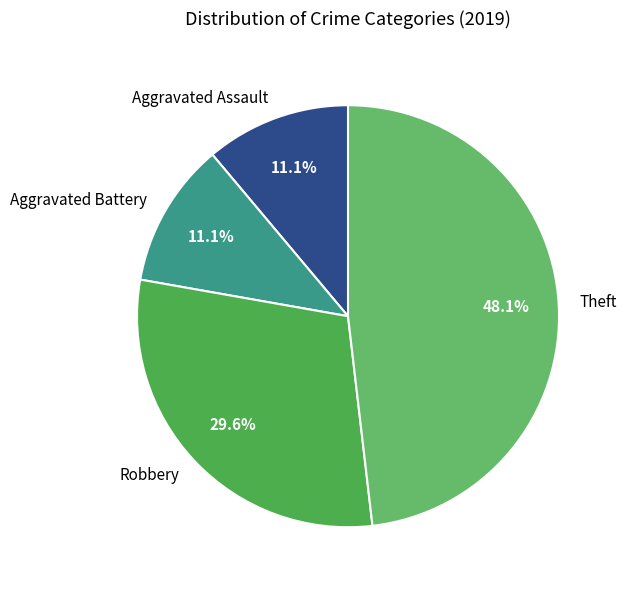

What is the ratio of the value at Robbery to the value at Theft?

0.6